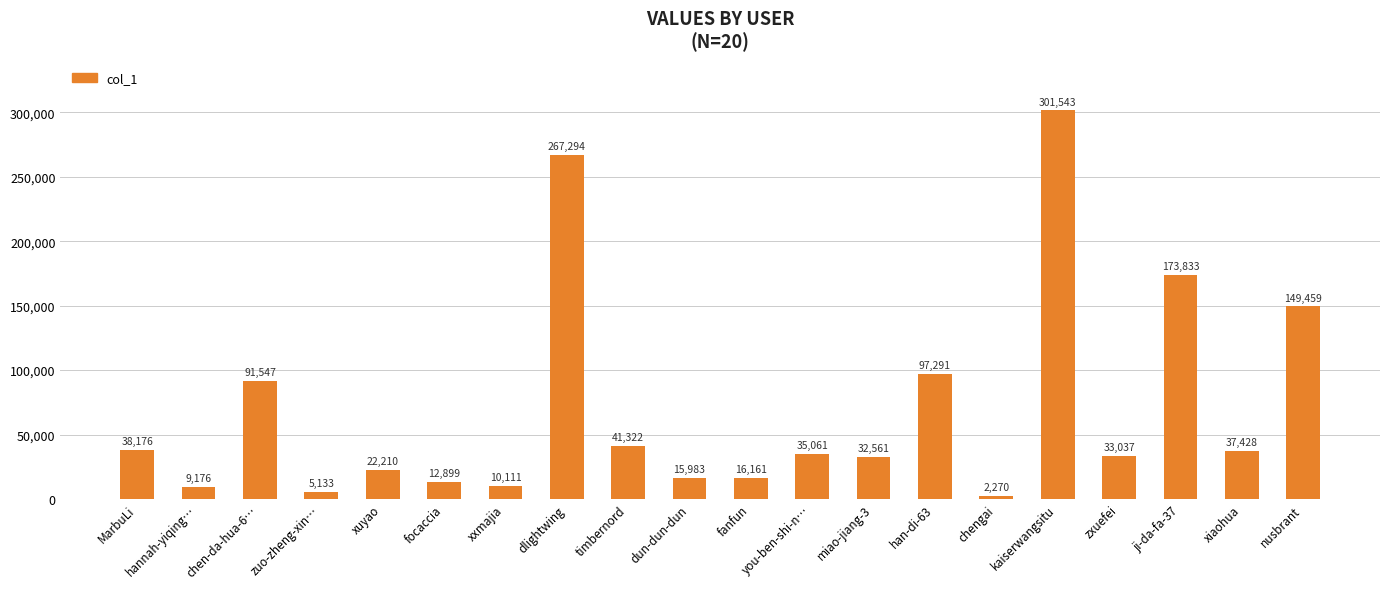

Reading left to right, extract all data points from this chart.

38176	9176	91547	5133	22210	12899	10111	267294	41322	15983	16161	35061	32561	97291	2270	301543	33037	173833	37428	149459